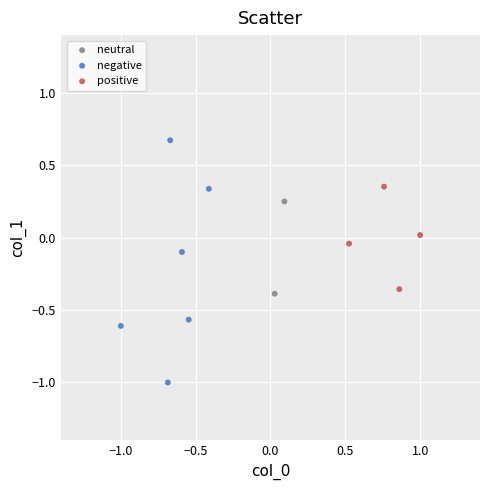

Which series has the widest spread of Y values?

negative